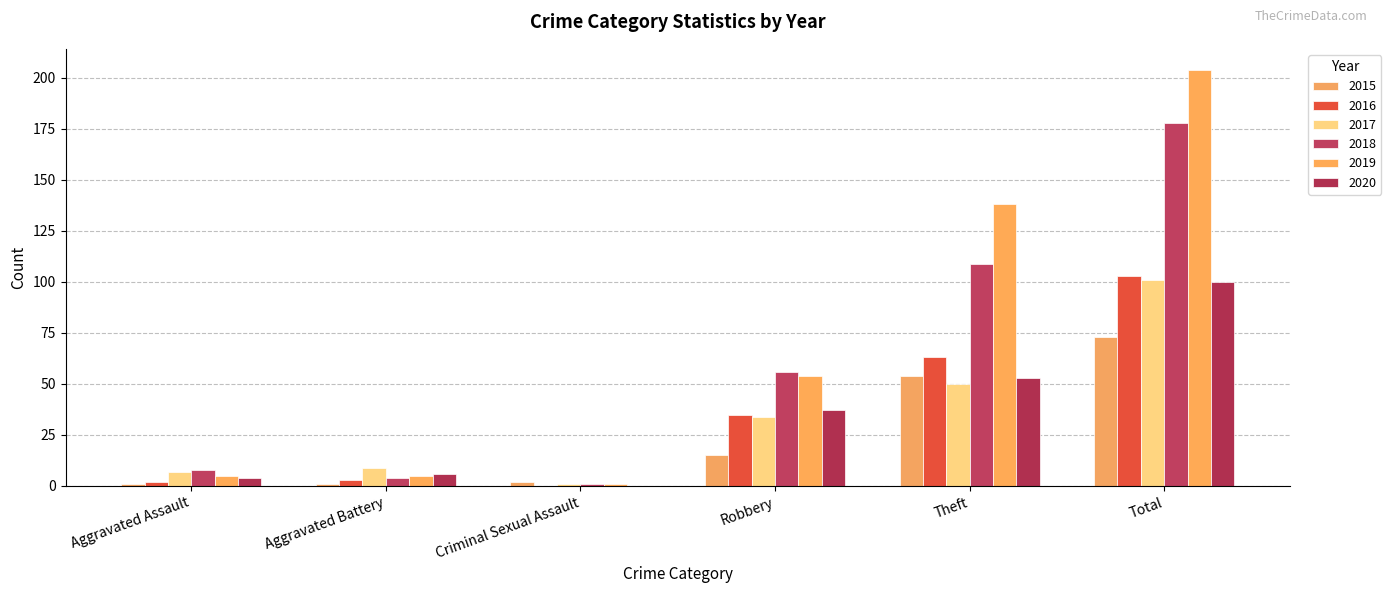

What is the maximum value shown in the chart?

204